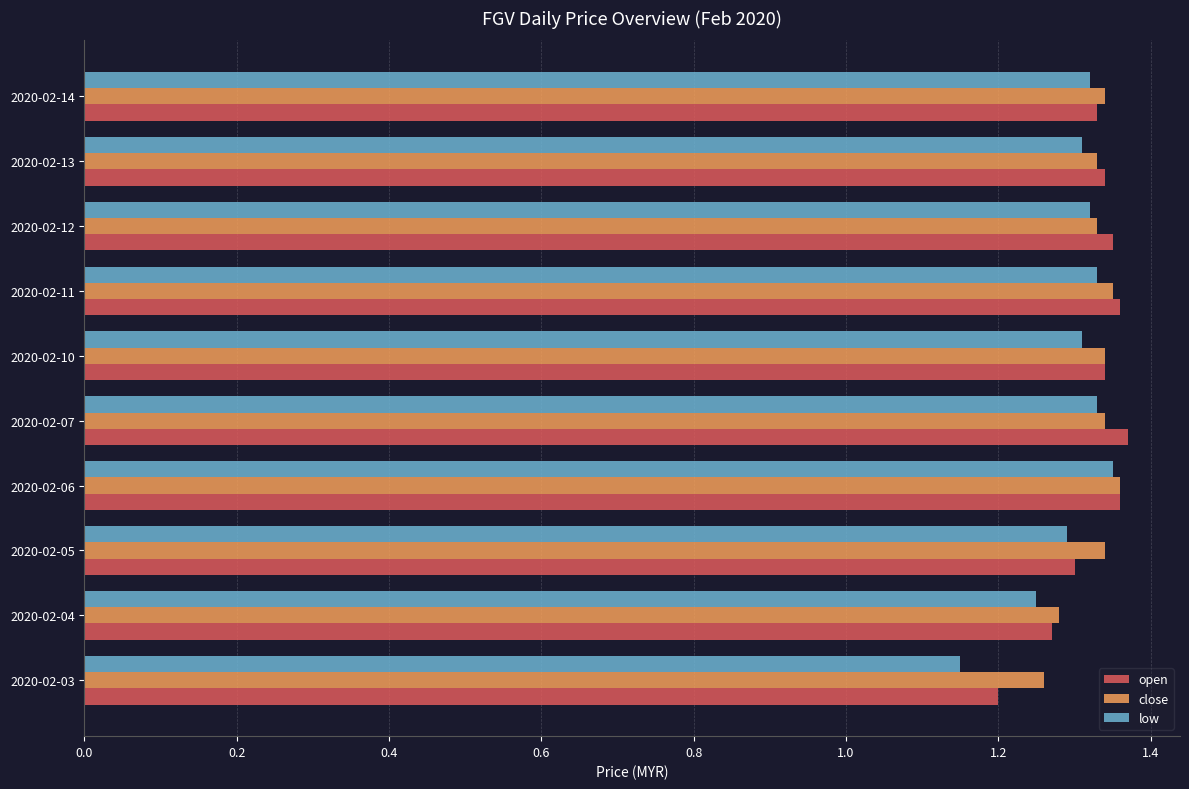

Where is low nearest to the value 1?

2020-02-03